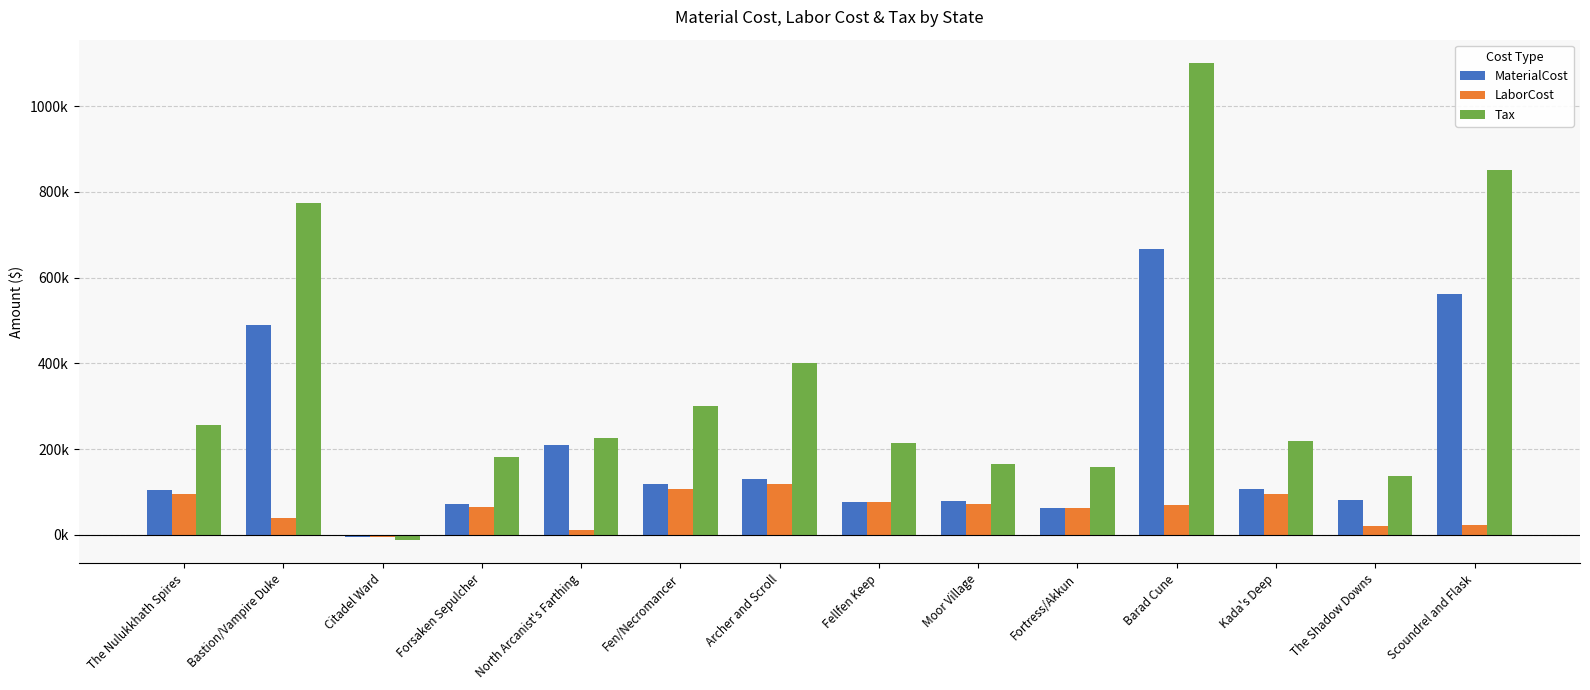

What is the sum of the MaterialCost values at Forsaken Sepulcher and Moor Village?

150421.1